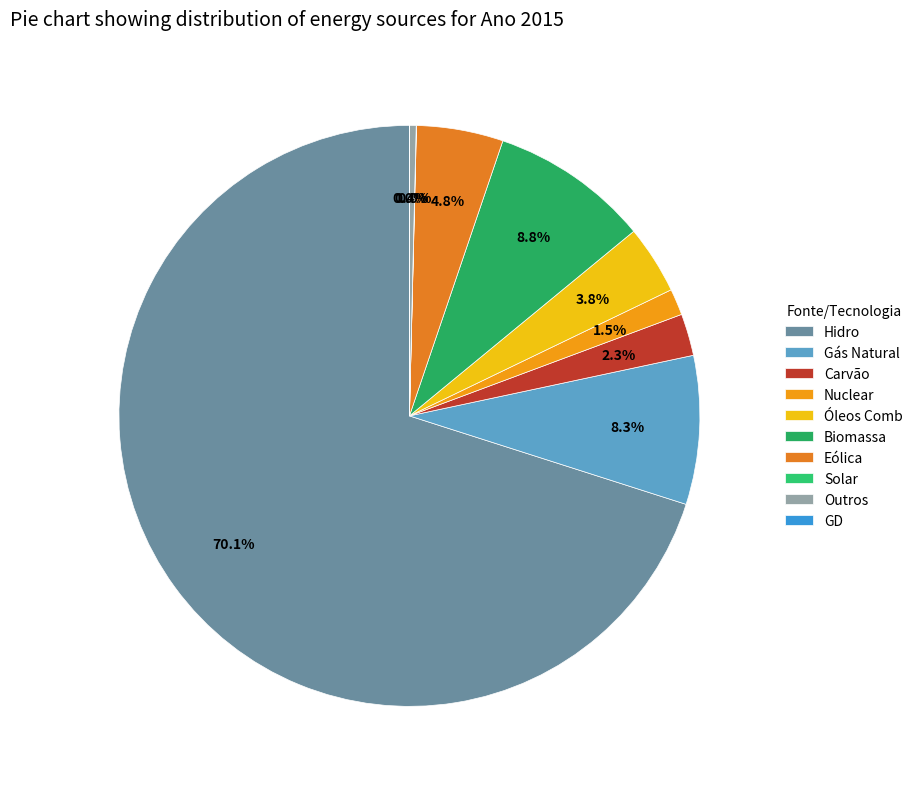

What percentage is NOT represented by Óleos Comb?

96.2%